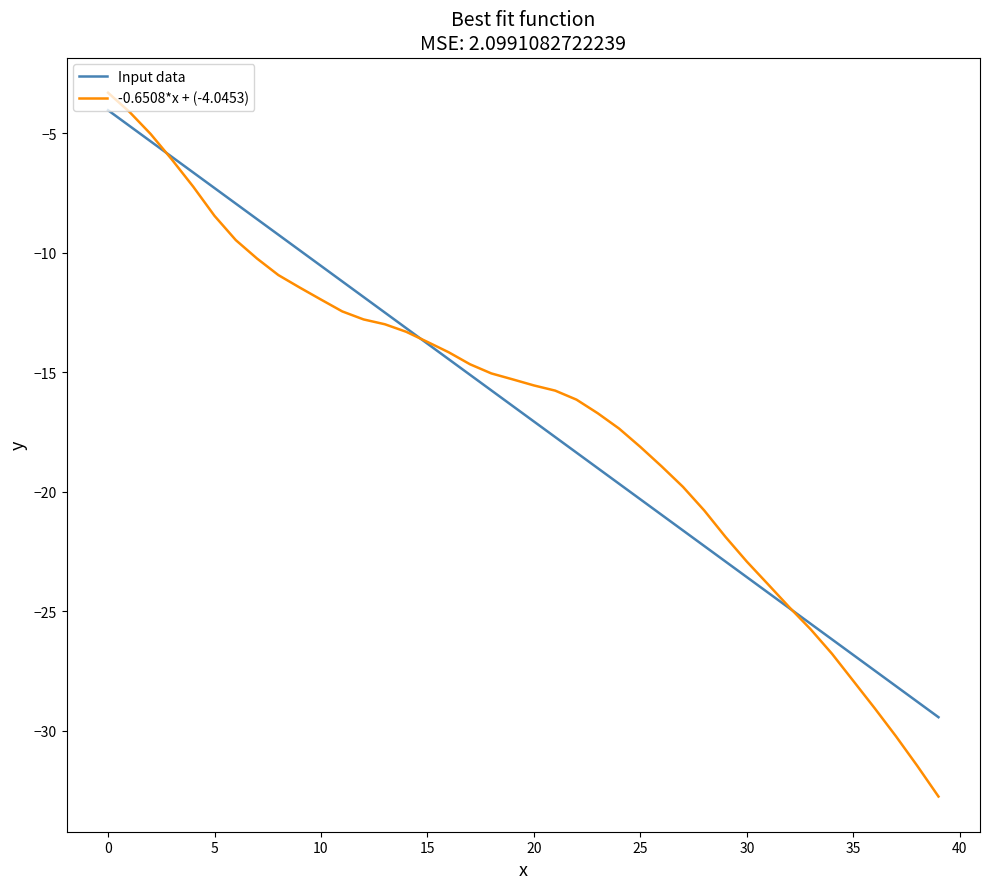

What is the maximum value for Input data?

-4.0